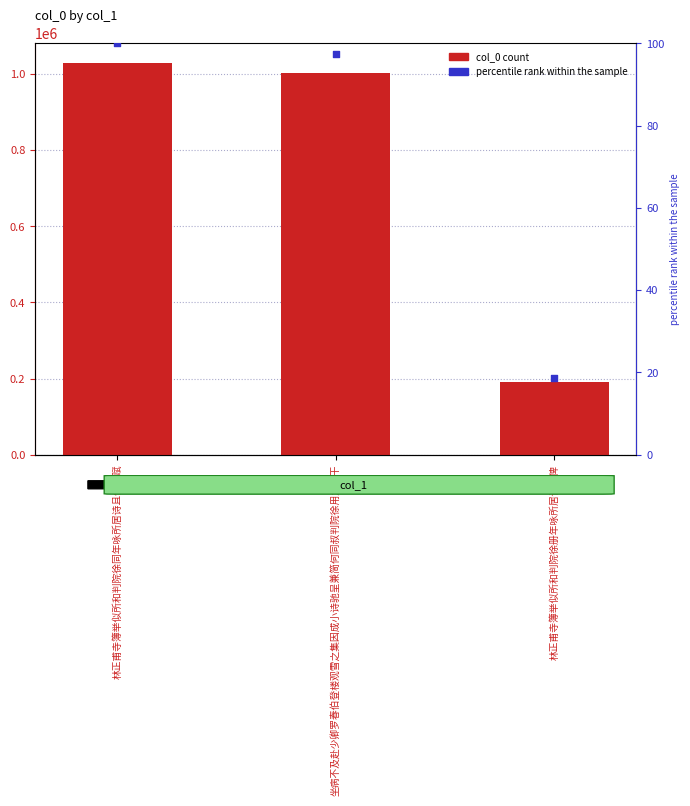

Which series has the widest spread of Y values?

col_0